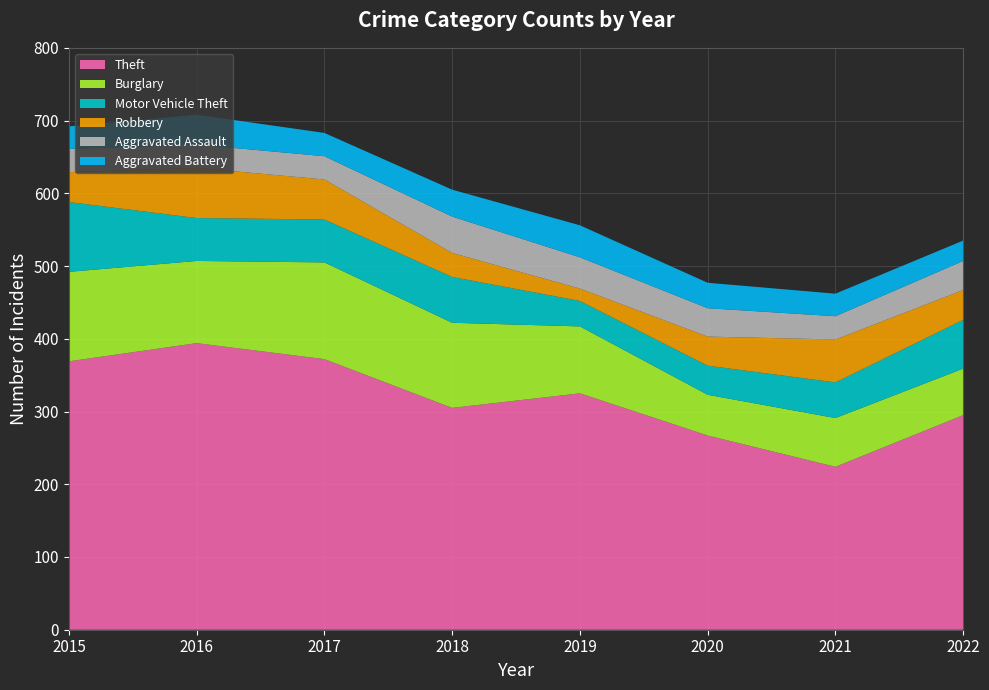

Reading left to right, what are all the values shown in this chart?

Theft: 2015=369	2016=394	2017=372	2018=305	2019=325	2020=267	2021=224	2022=295
Burglary: 2015=123	2016=113	2017=133	2018=117	2019=92	2020=56	2021=67	2022=64
Motor Vehicle Theft: 2015=96	2016=59	2017=59	2018=63	2019=35	2020=40	2021=49	2022=67
Robbery: 2015=41	2016=69	2017=55	2018=33	2019=17	2020=40	2021=59	2022=41
Aggravated Assault: 2015=32	2016=32	2017=32	2018=50	2019=43	2020=39	2021=32	2022=40
Aggravated Battery: 2015=31	2016=41	2017=32	2018=37	2019=44	2020=35	2021=31	2022=28